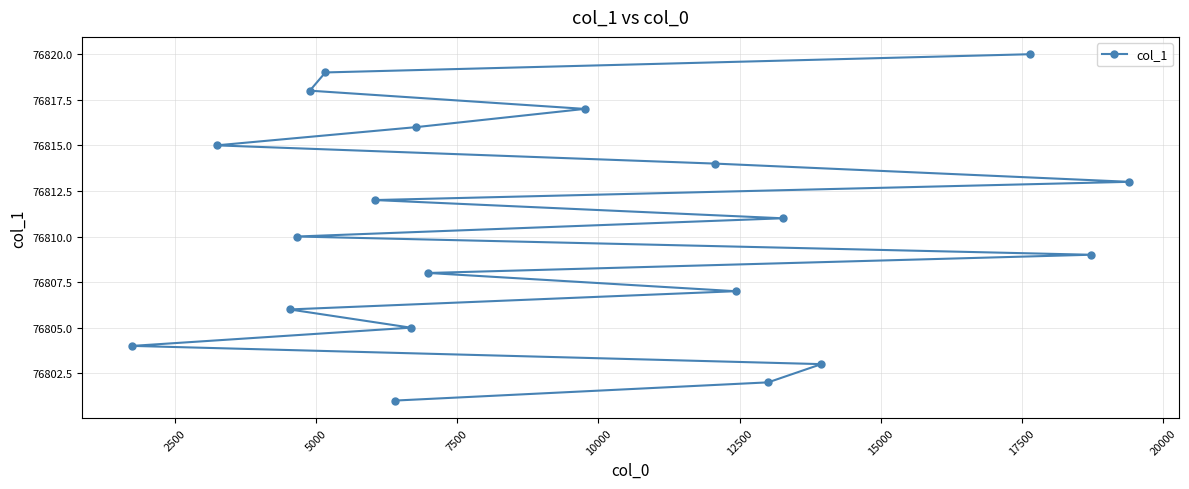

What is the value of the 2nd point from the left?

76815